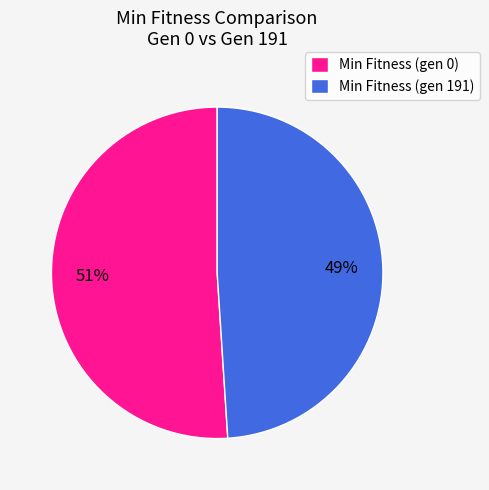

What is the ratio of the value at Min Fitness (gen 0) to the value at Min Fitness (gen 191)?

1.0